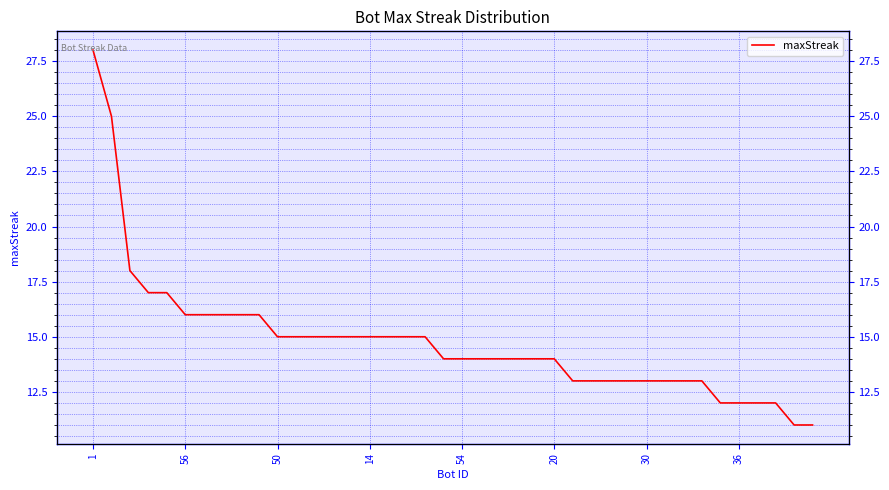

At which category does the chart reach its peak across all series?

1